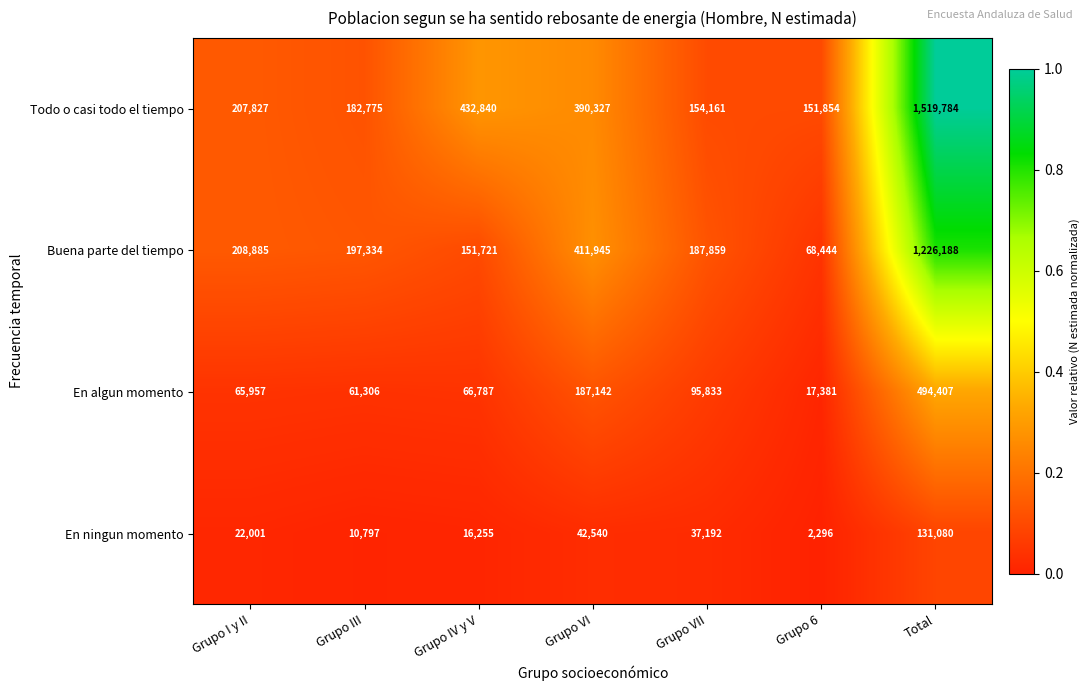

Reading left to right, list all the values displayed in this chart.

Todo o casi todo el tiempo: Grupo I y II=207827	Grupo III=182775	Grupo IV y V=432840	Grupo VI=390327	Grupo VII=154161	Grupo 6=151854	Total=1519784
Buena parte del tiempo: Grupo I y II=208885	Grupo III=197334	Grupo IV y V=151721	Grupo VI=411945	Grupo VII=187859	Grupo 6=68444	Total=1226188
En algun momento: Grupo I y II=65957	Grupo III=61306	Grupo IV y V=66787	Grupo VI=187142	Grupo VII=95833	Grupo 6=17381	Total=494407
En ningun momento: Grupo I y II=22001	Grupo III=10797	Grupo IV y V=16255	Grupo VI=42540	Grupo VII=37192	Grupo 6=2296	Total=131080